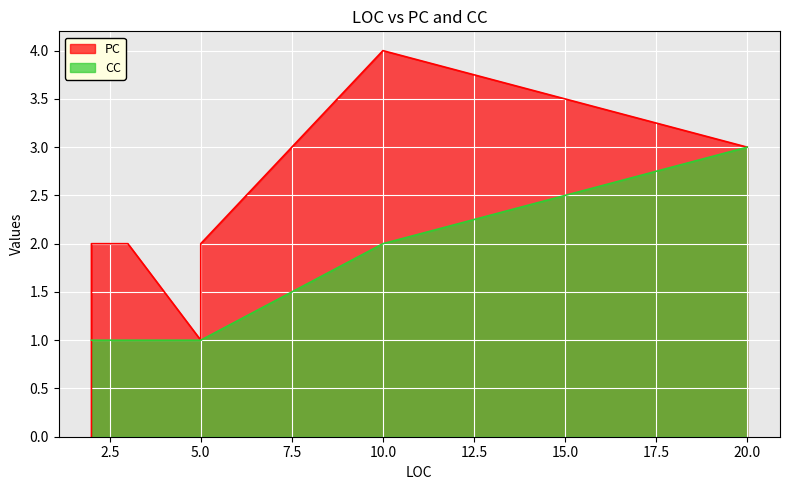

What is the spread (max minus min) of values at 2?

1